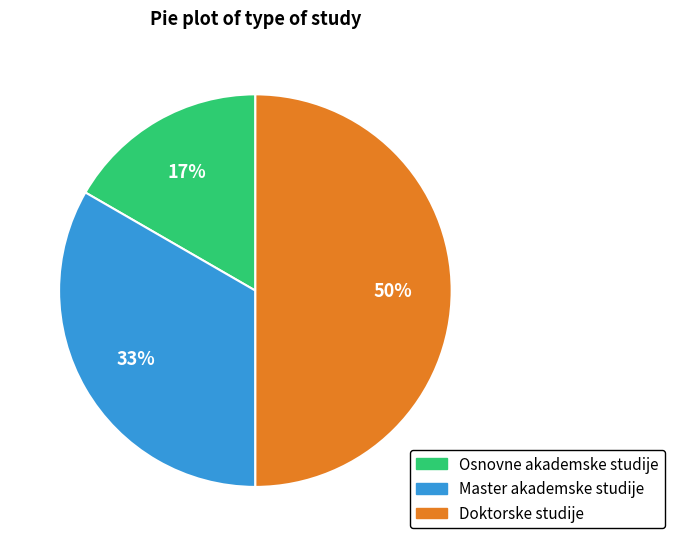

Approximately how many times larger is the value at Osnovne akademske studije compared to Master akademske studije?

0.5